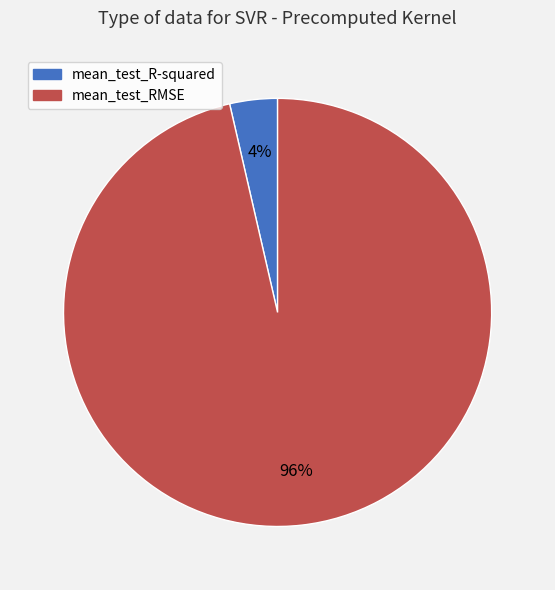

Between mean_test_R-squared and mean_test_RMSE, which is larger?

mean_test_RMSE